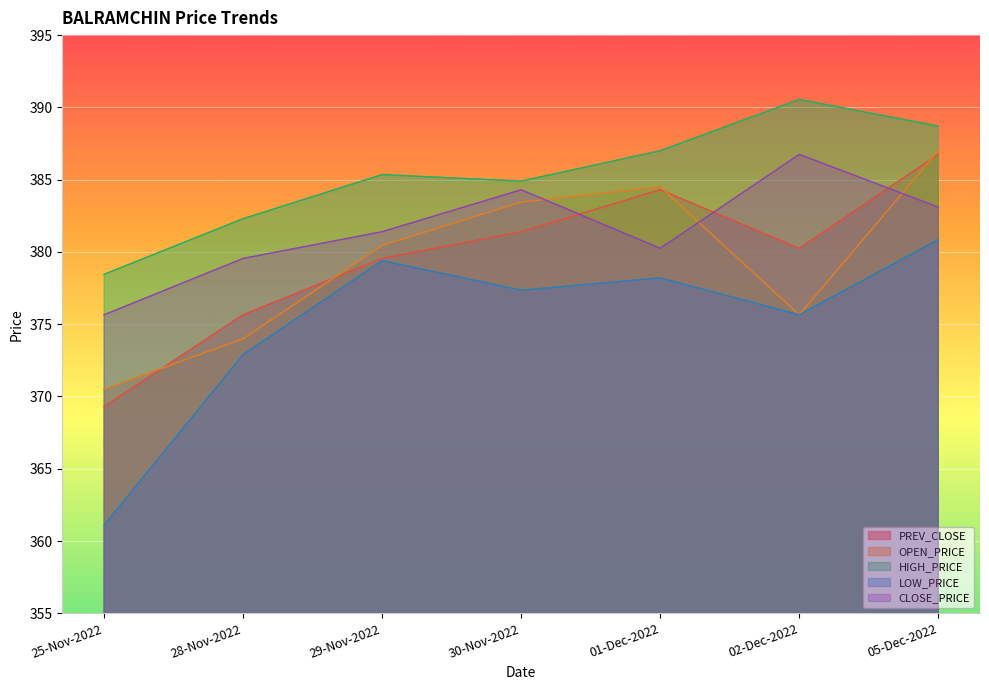

What is the value of the OPEN_PRICE point at the 7th from the left?

387.0